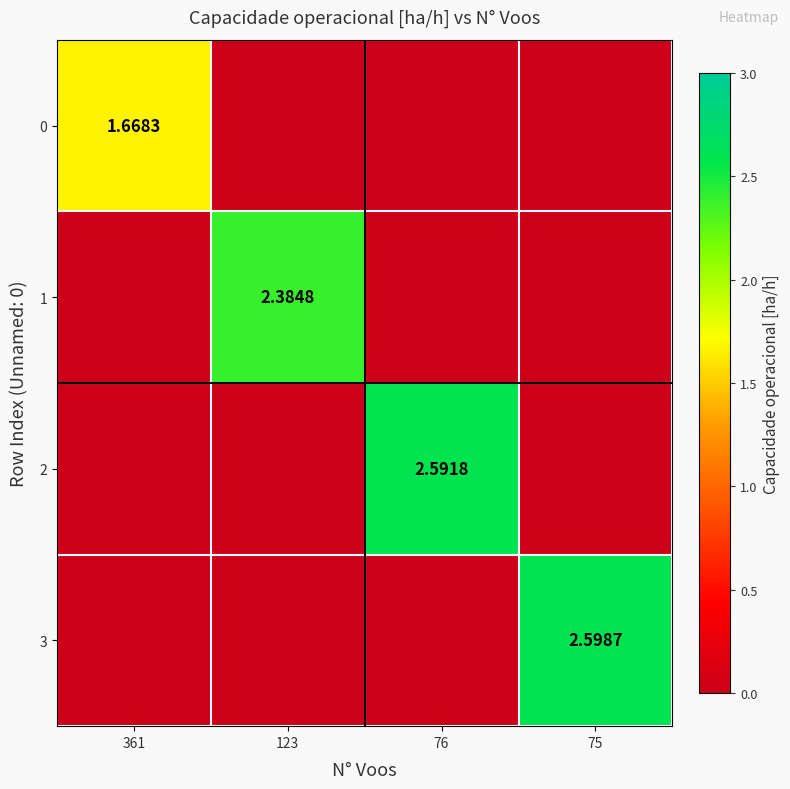

List the labels in order of 0 value, smallest first.

123, 76, 75, 361